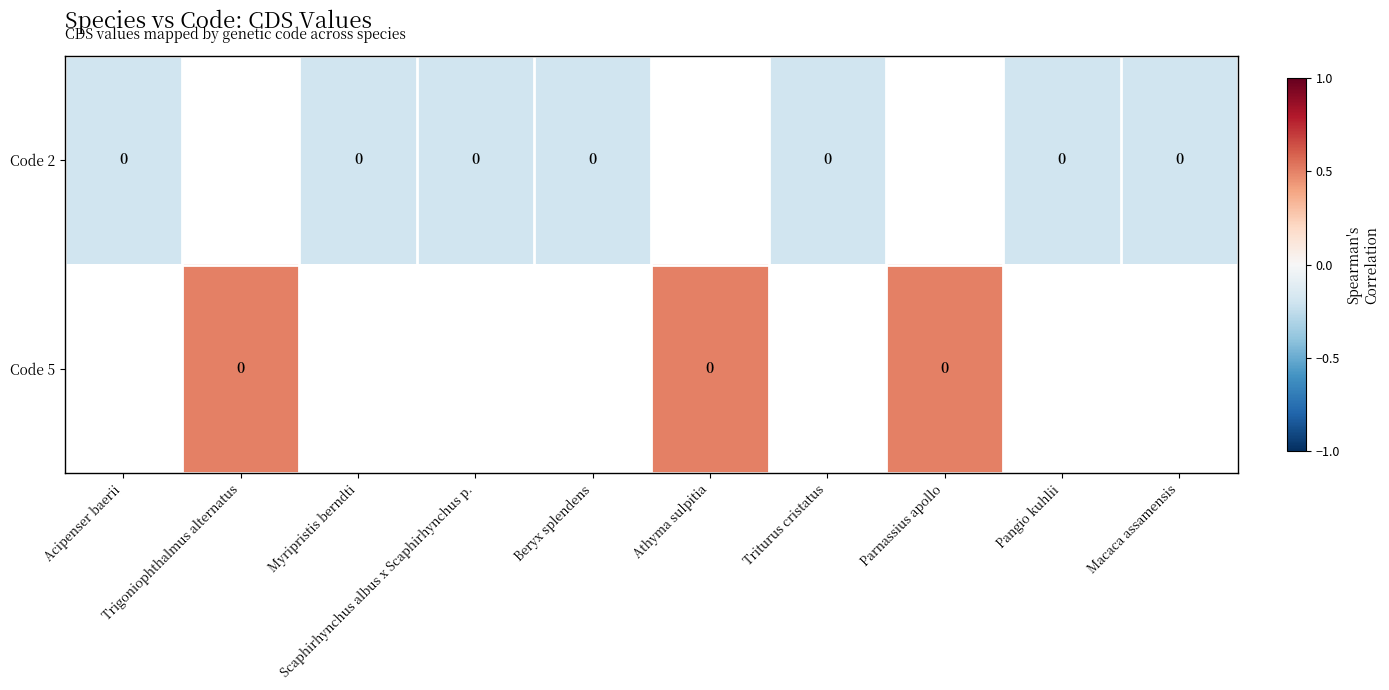

Which series has the widest spread of values?

Code 2